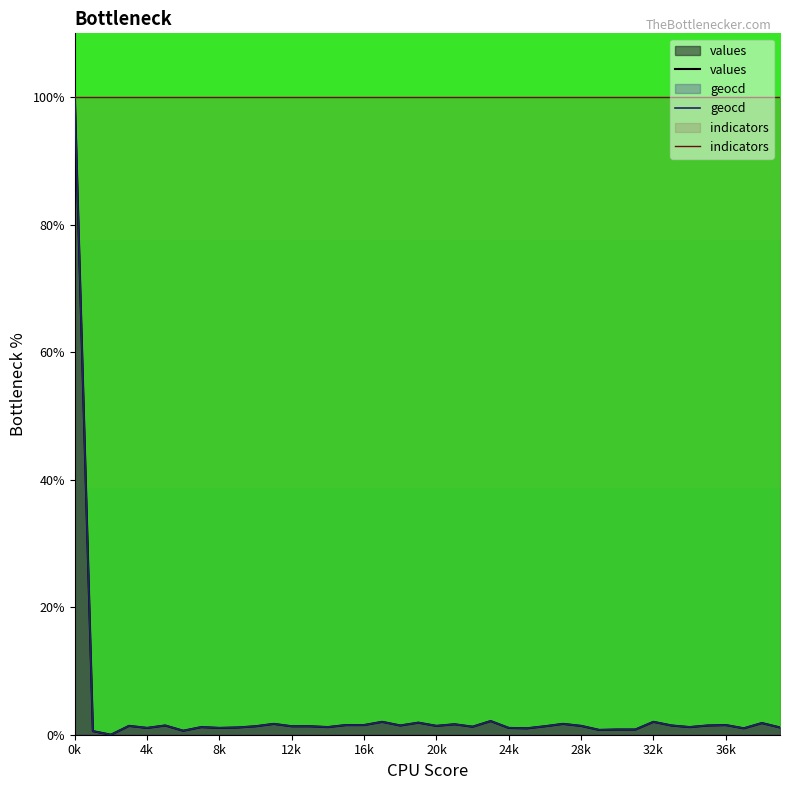

At which category is the sum across all series the highest?

0k